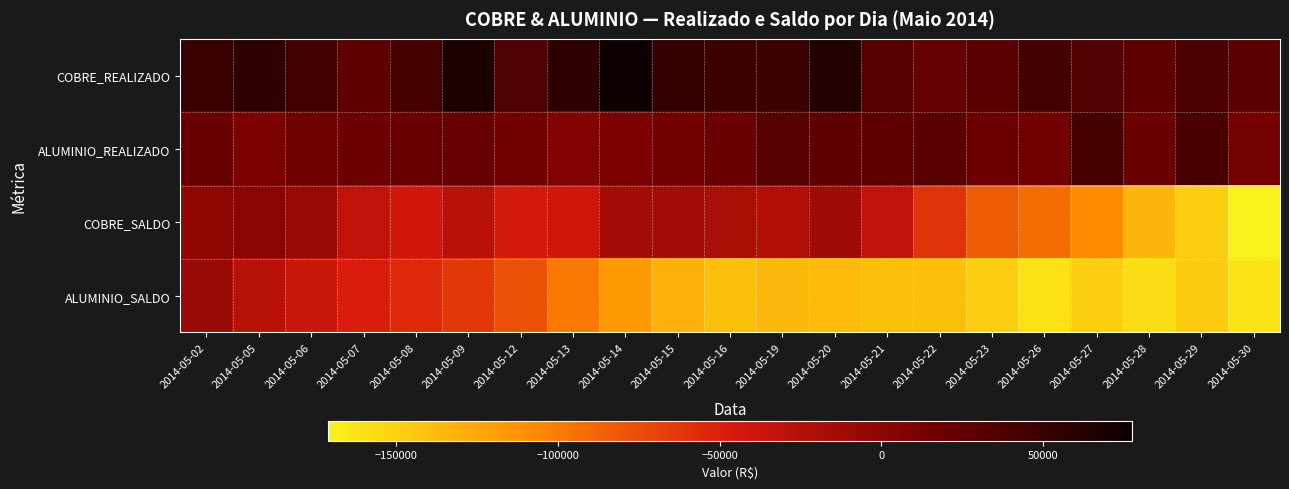

Which series has the largest total across all categories?

COBRE_REALIZADO